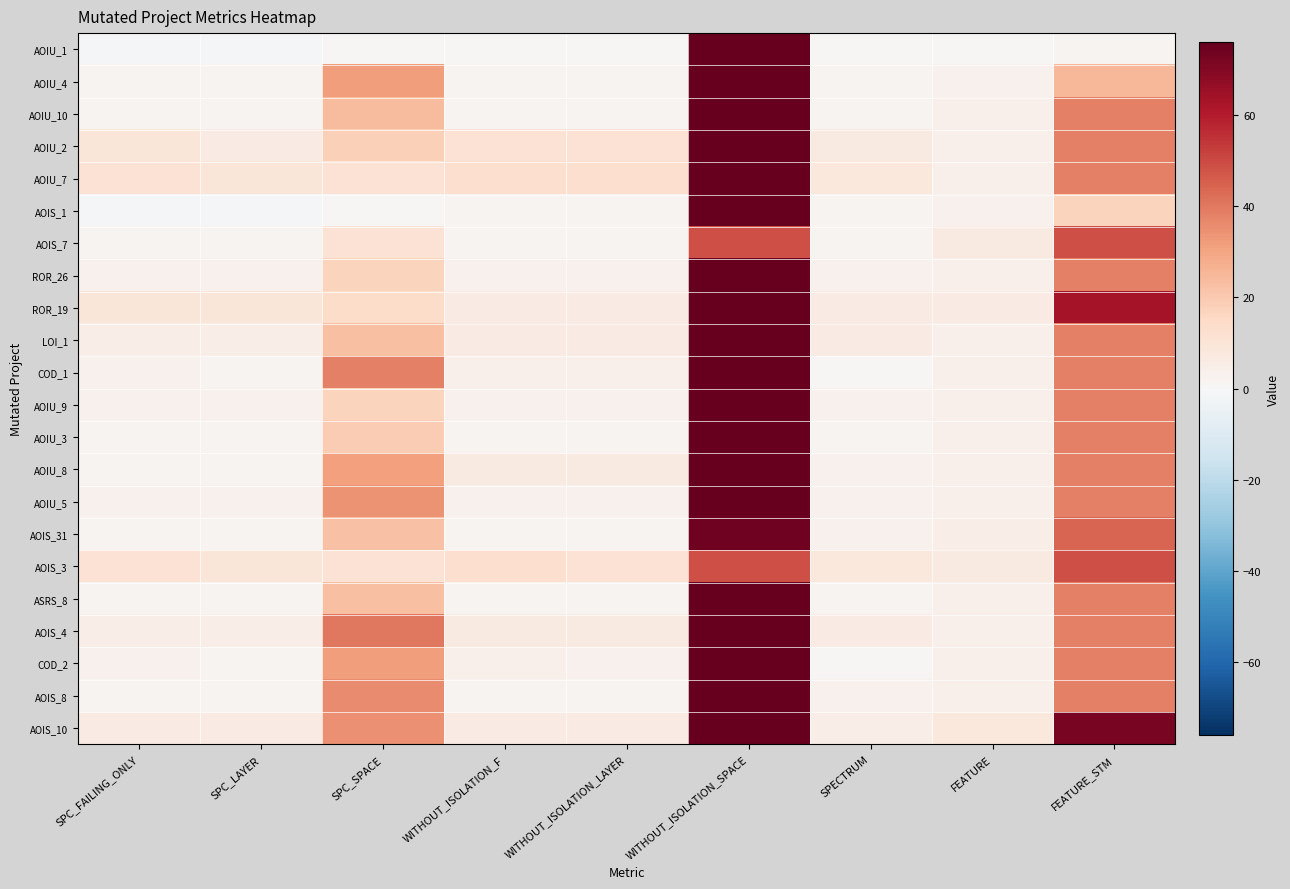

At how many categories does at least one series exceed 43?

2